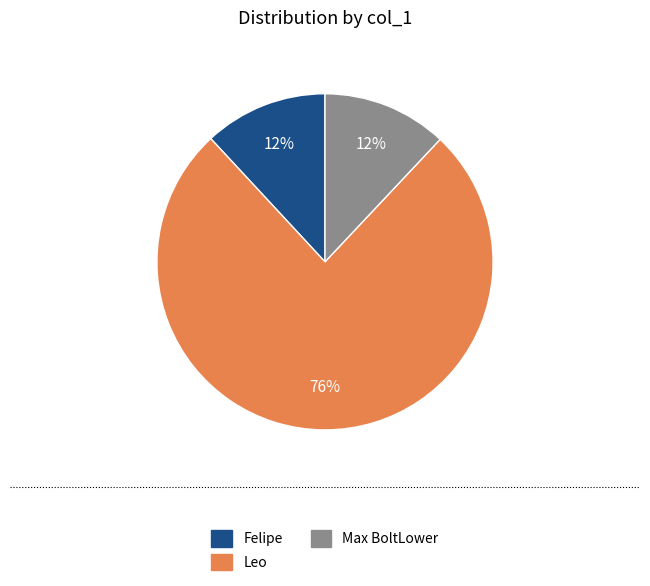

Is there any slice that represents more than half of the pie?

Yes